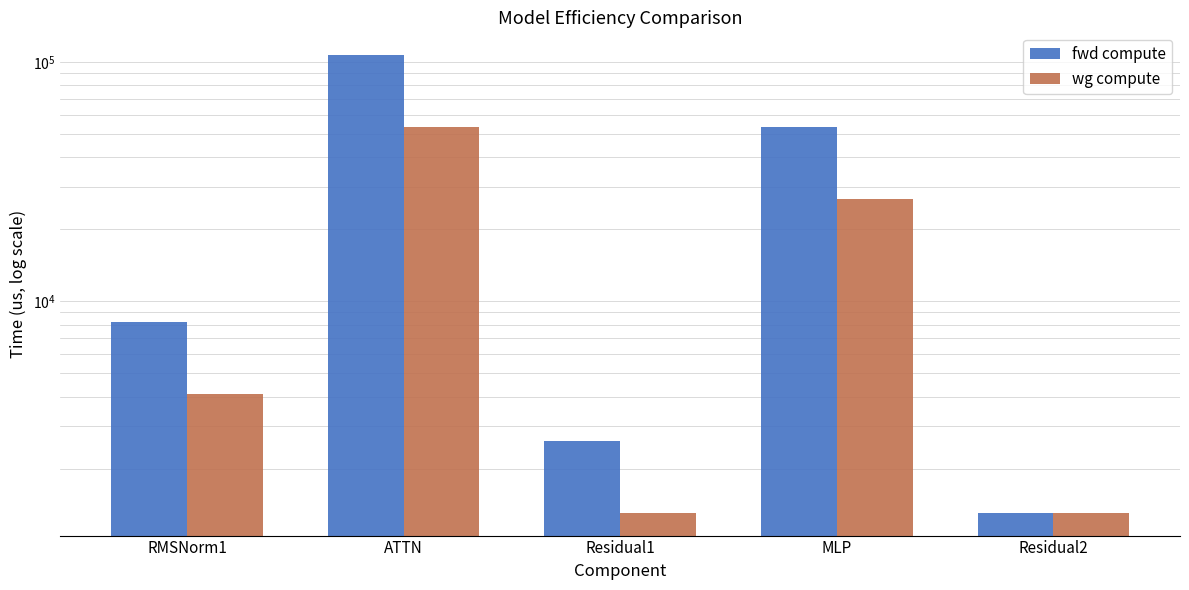

At which category does the chart reach its minimum across all series?

Residual2